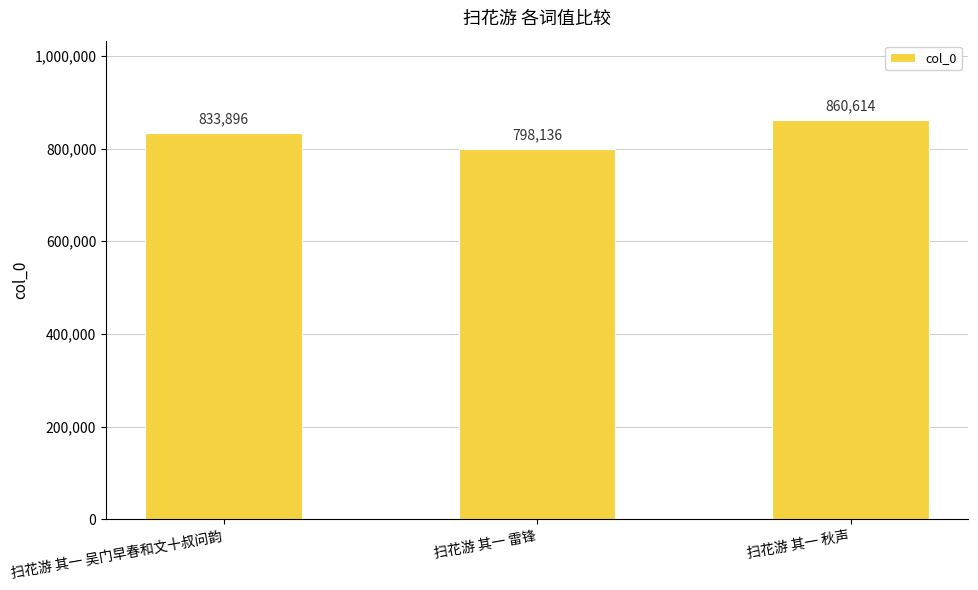

Rank the categories by value from highest to lowest.

扫花游 其一 秋声, 扫花游 其一 吴门早春和文十叔问韵, 扫花游 其一 雷锋